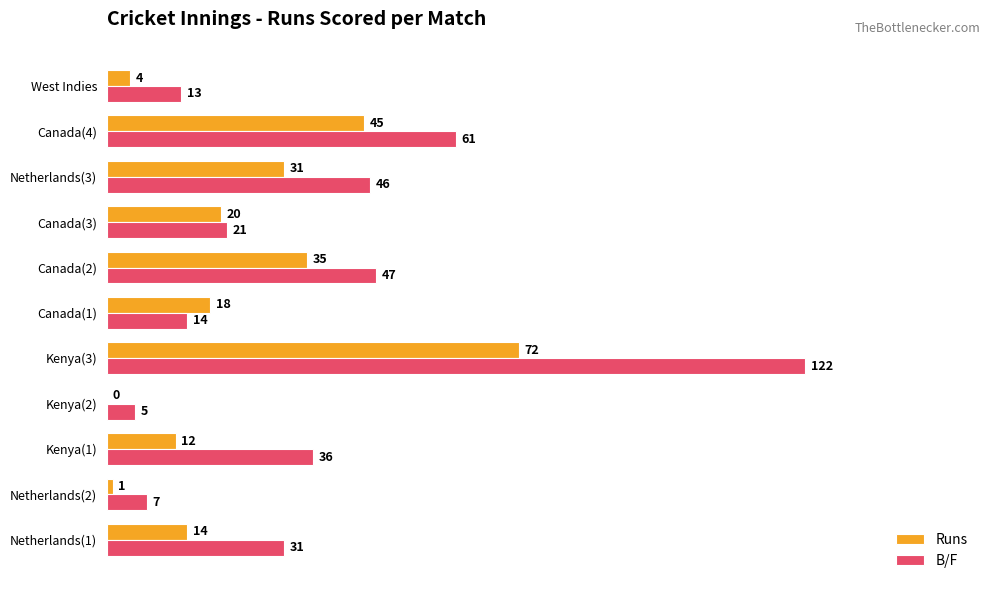

At which category is the sum across all series the highest?

Kenya(3)